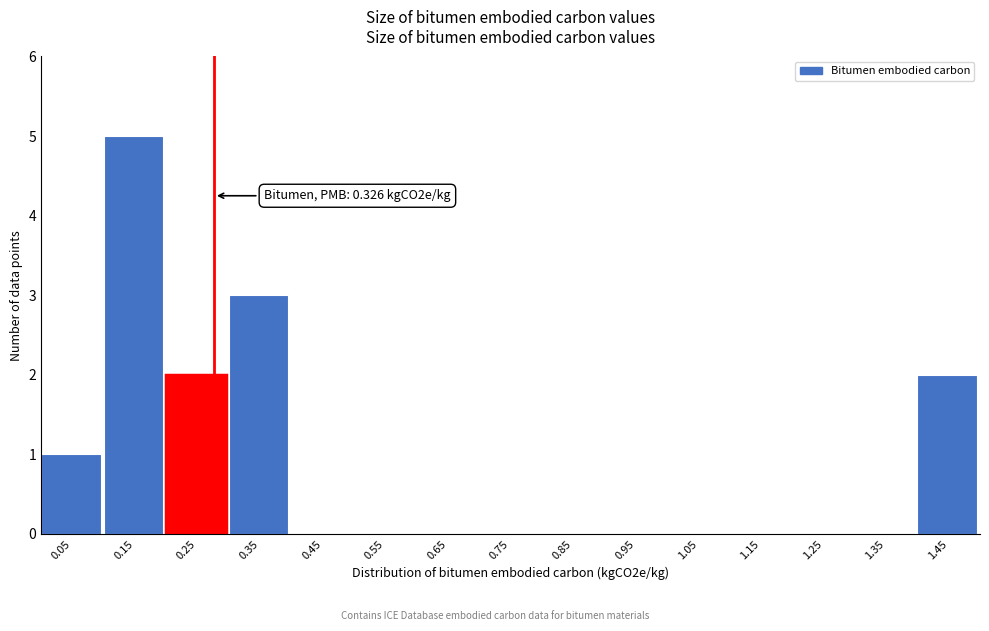

Reading left to right, transcribe all the data shown in this chart.

0.05=1	0.15=5	0.25=2	0.35=3	0.45=0	0.55=0	0.65=0	0.75=0	0.85=0	0.95=0	1.05=0	1.15=0	1.25=0	1.35=0	1.45=2